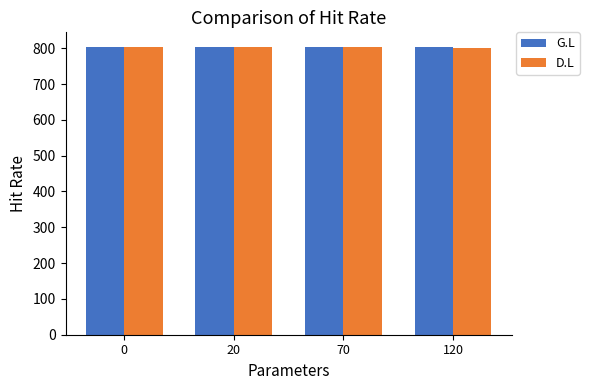

What is the value of the D.L bar at the 1st from the left?

804.2